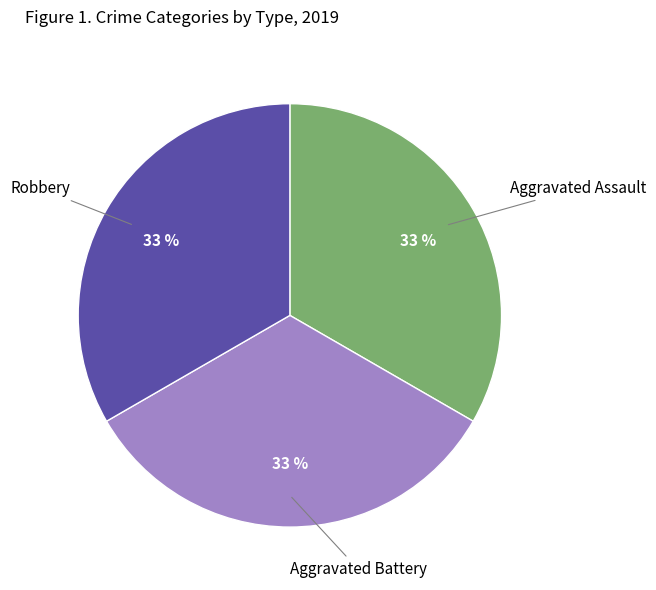

To the nearest percent, what is the average slice percentage?

33%